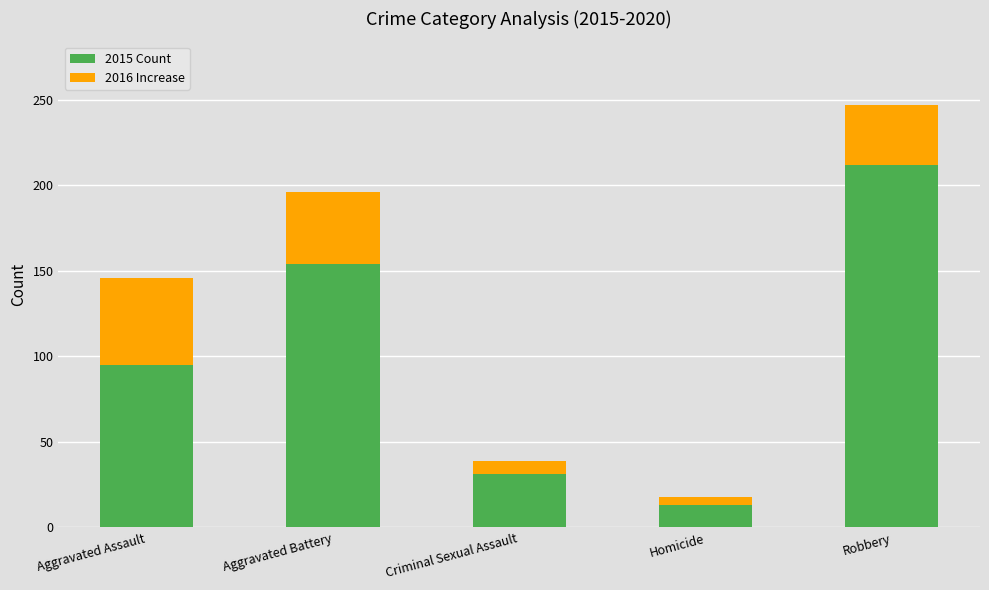

What is the difference between the maximum and minimum values in the 2015 Count series?

199